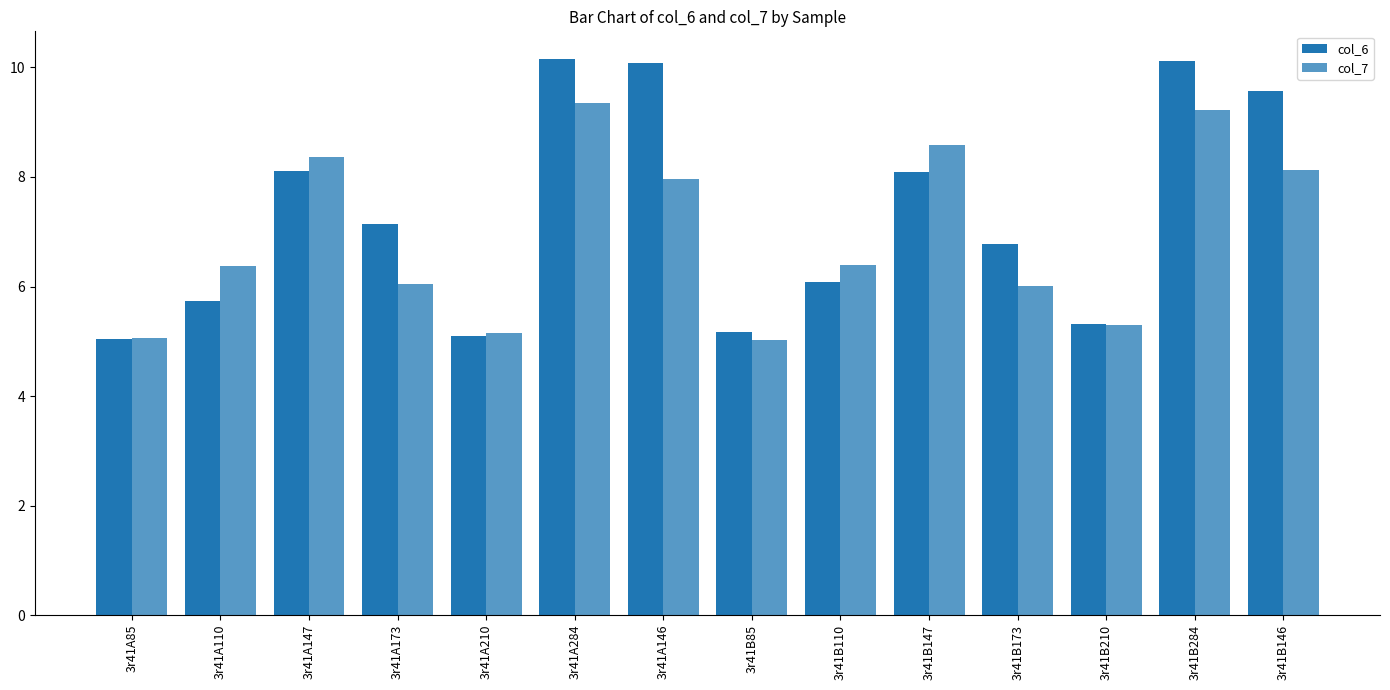

Rank the categories by col_6 value from highest to lowest.

3r41A284, 3r41B284, 3r41A146, 3r41B146, 3r41A147, 3r41B147, 3r41A173, 3r41B173, 3r41B110, 3r41A110, 3r41B210, 3r41B85, 3r41A210, 3r41A85